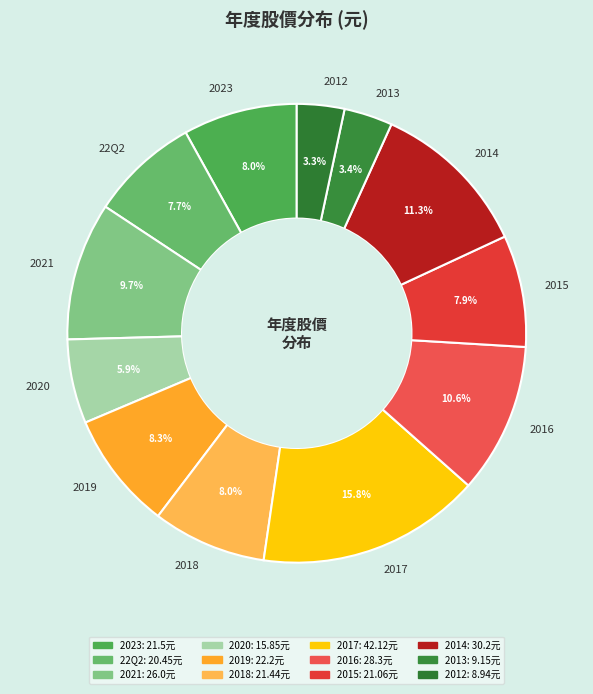

Is the sum of 2021 and 2017 greater than half?

No